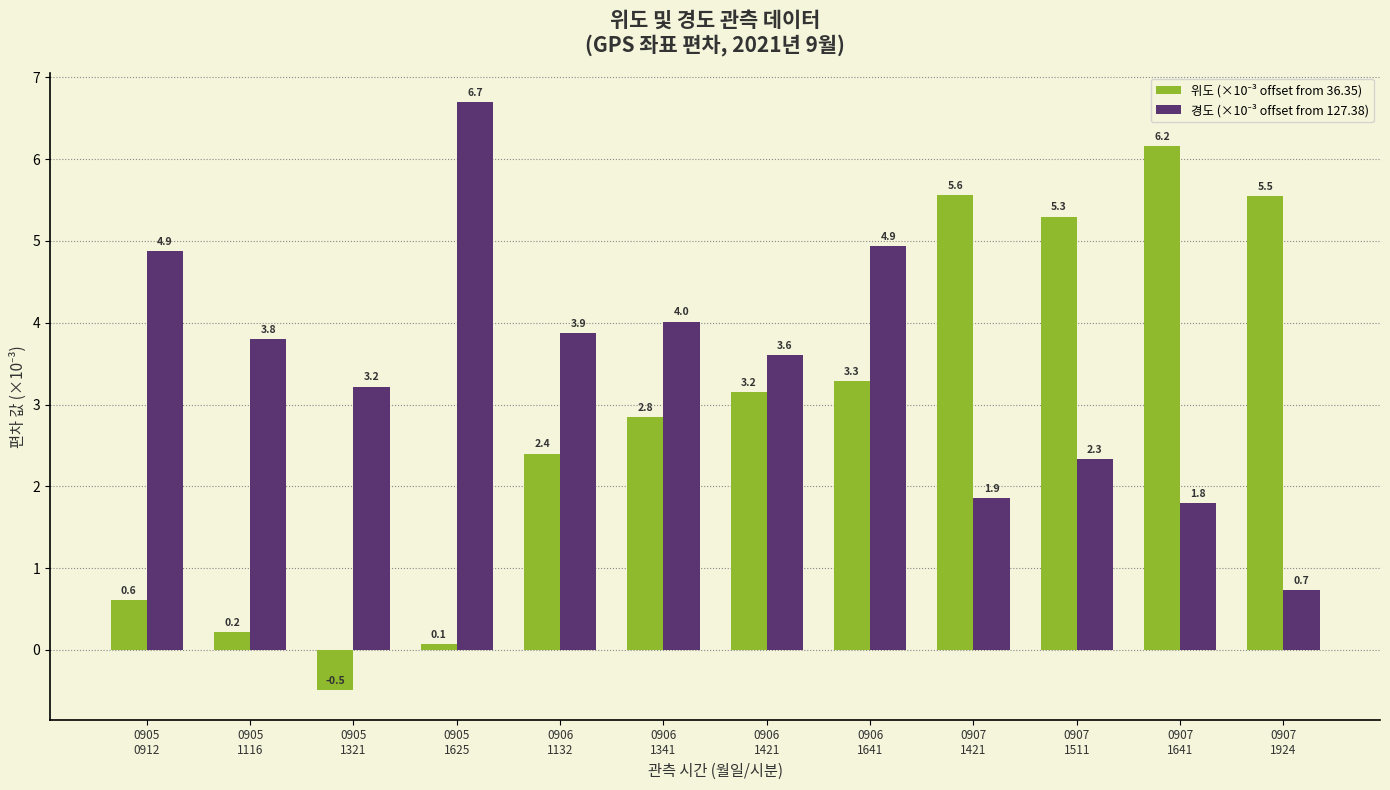

What is the maximum value shown in the chart?

6.7